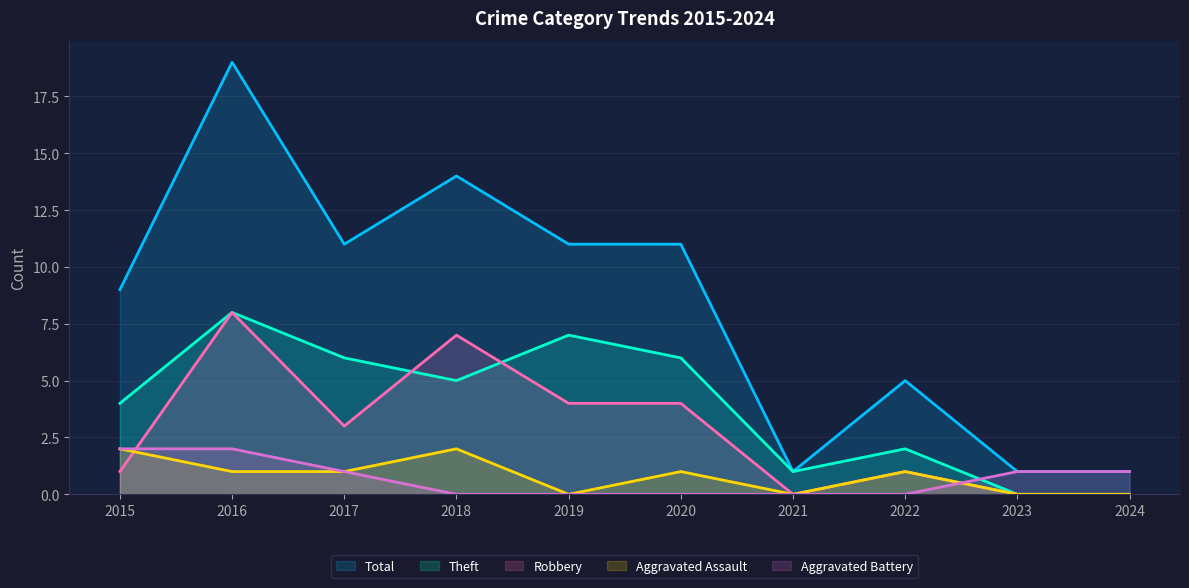

What is the total value across all series at 2024?

2